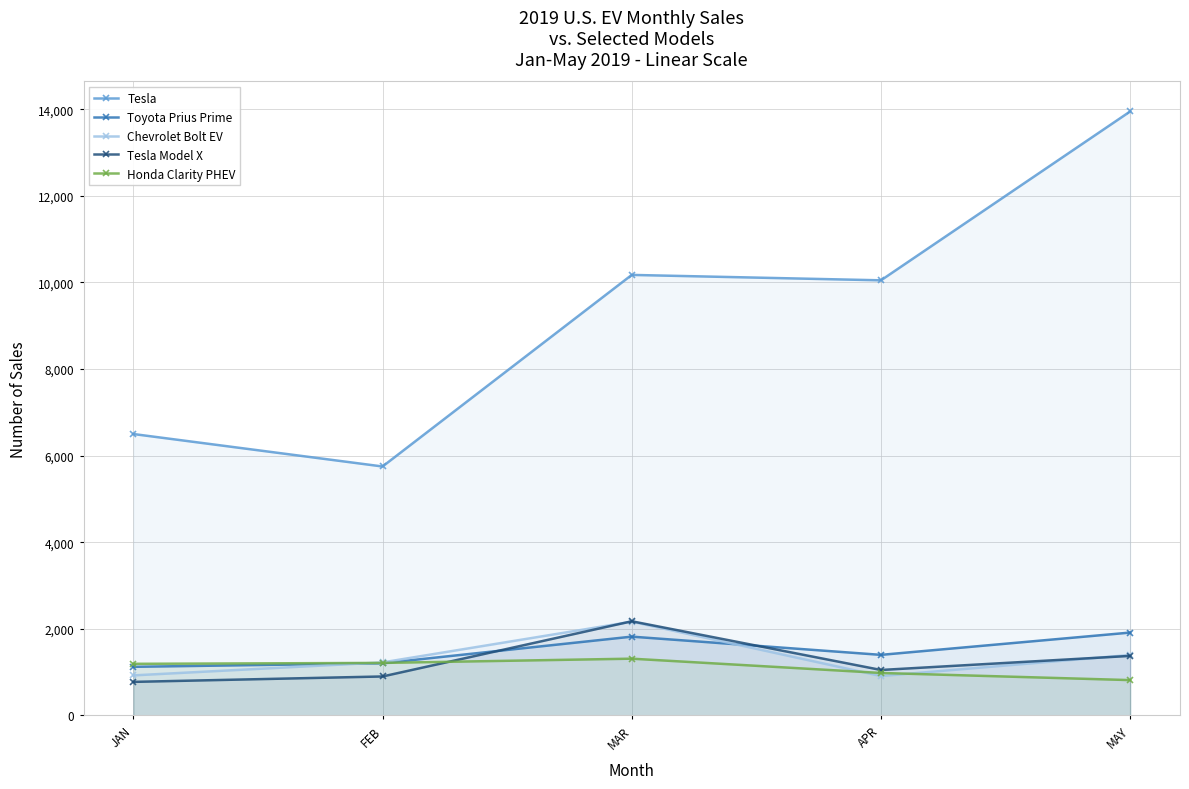

At which category does Toyota Prius Prime reach its first local valley?

APR